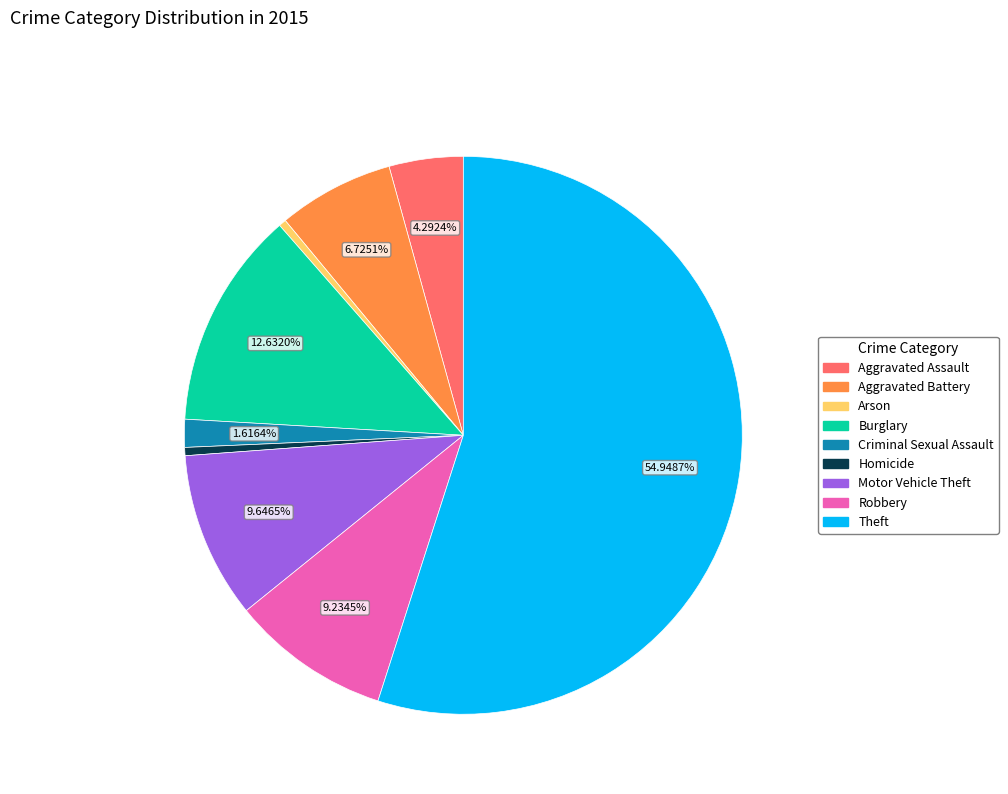

Which has a higher value, Motor Vehicle Theft or Burglary?

Burglary